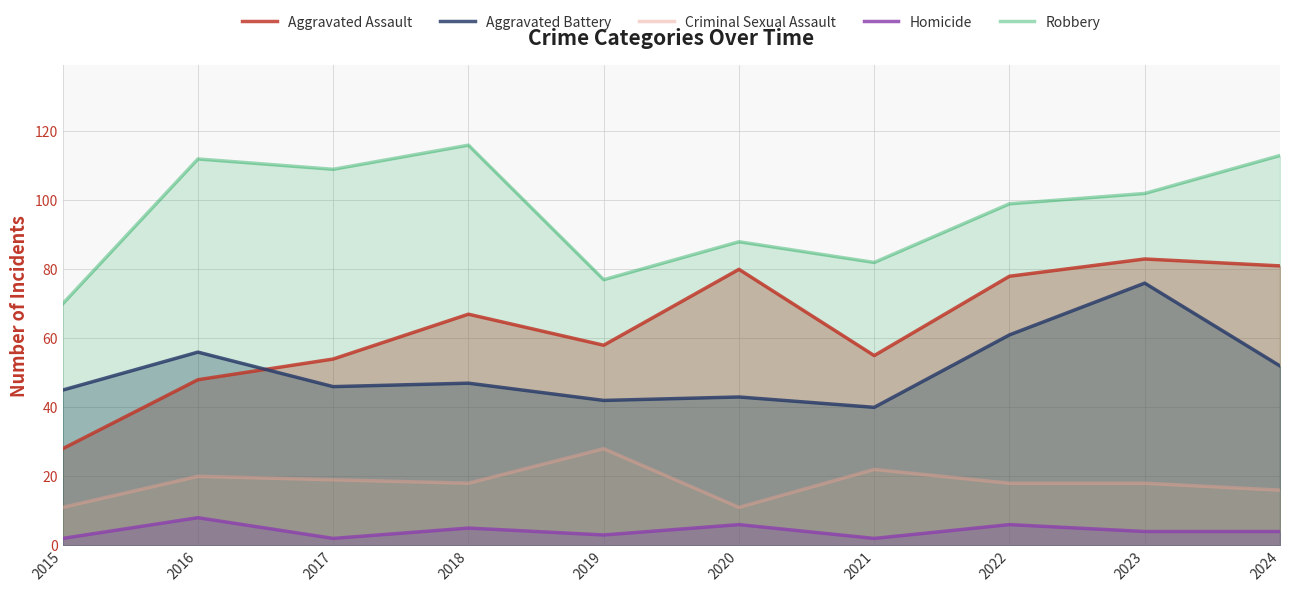

What is the average value of the Homicide series?

4